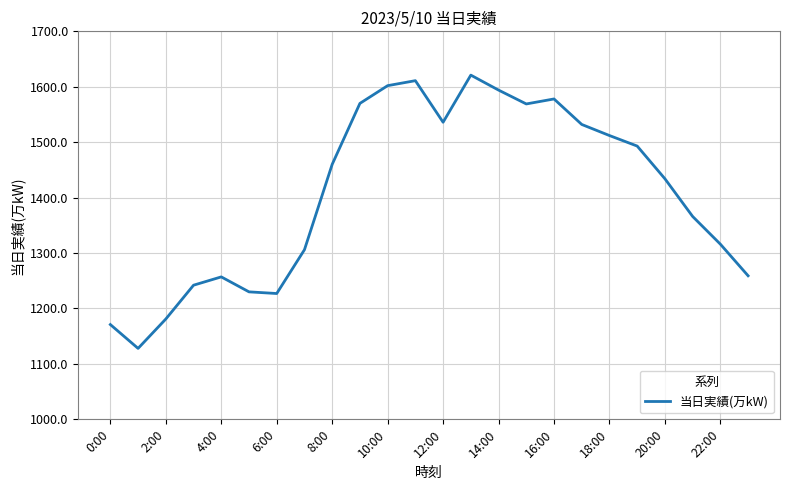

What is the difference between the maximum and minimum values?

493